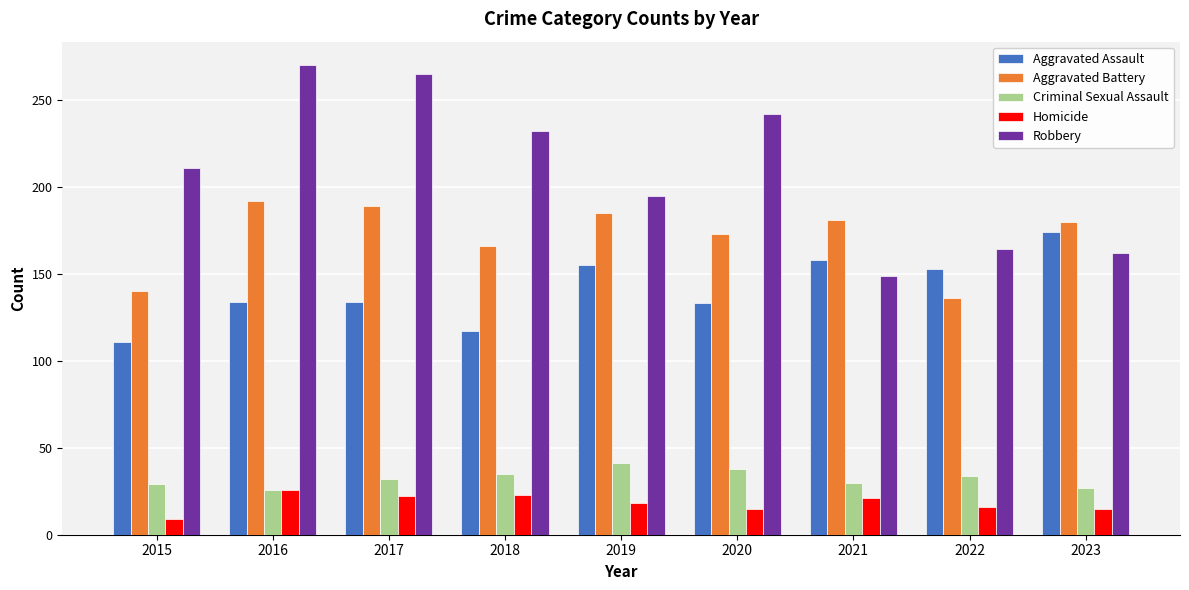

Which series has the largest range (max minus min)?

Robbery